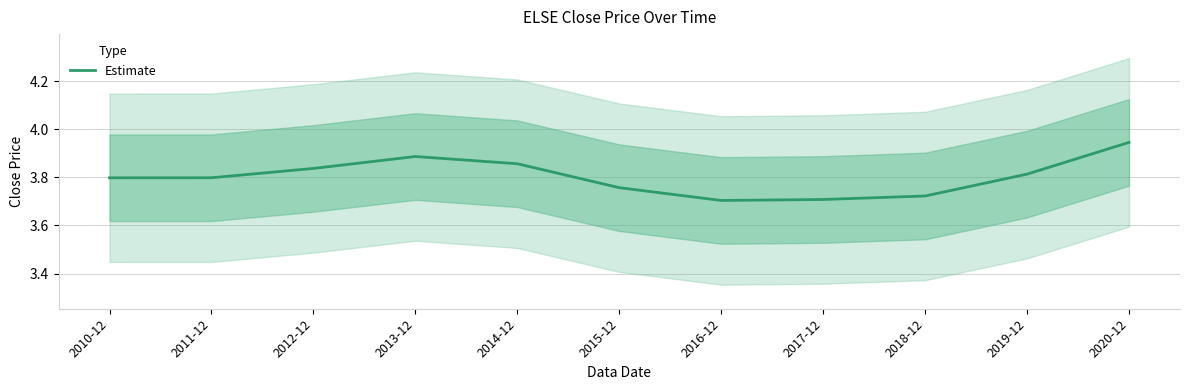

What is the average value?

3.8